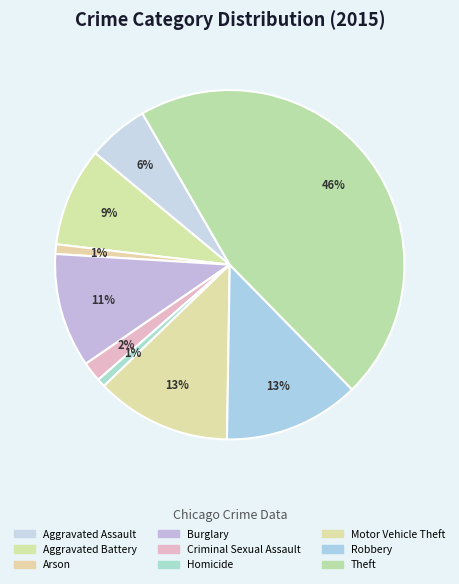

Count the number of slices in the pie.

9